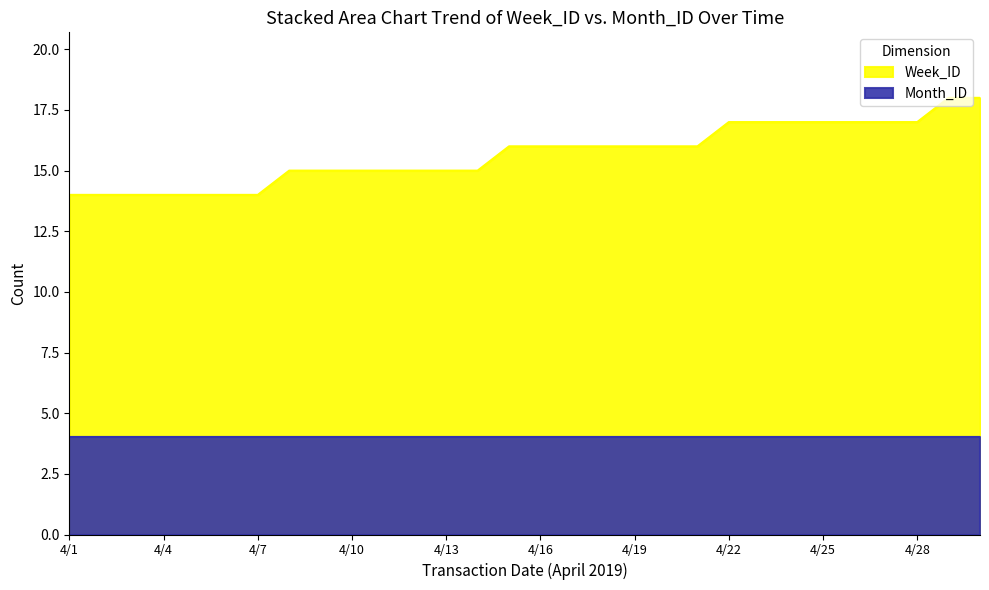

What is the change in value from 4/16 to 4/22?

+1